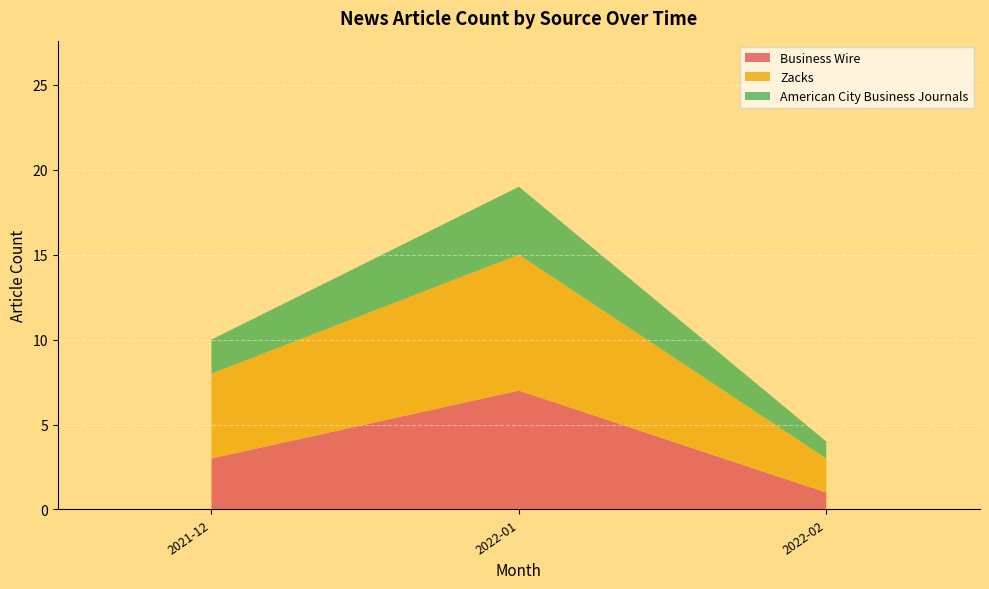

Reading right to left, list the values for the Business Wire series.

2022-02=1	2022-01=7	2021-12=3